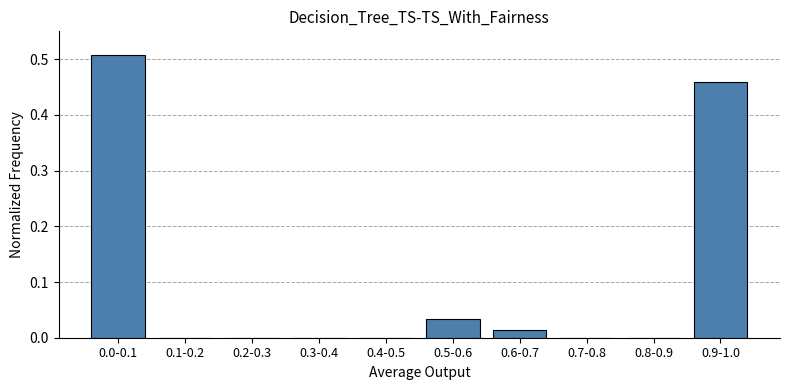

True or false: the data shows 0.0 at 0.8-0.9.

True